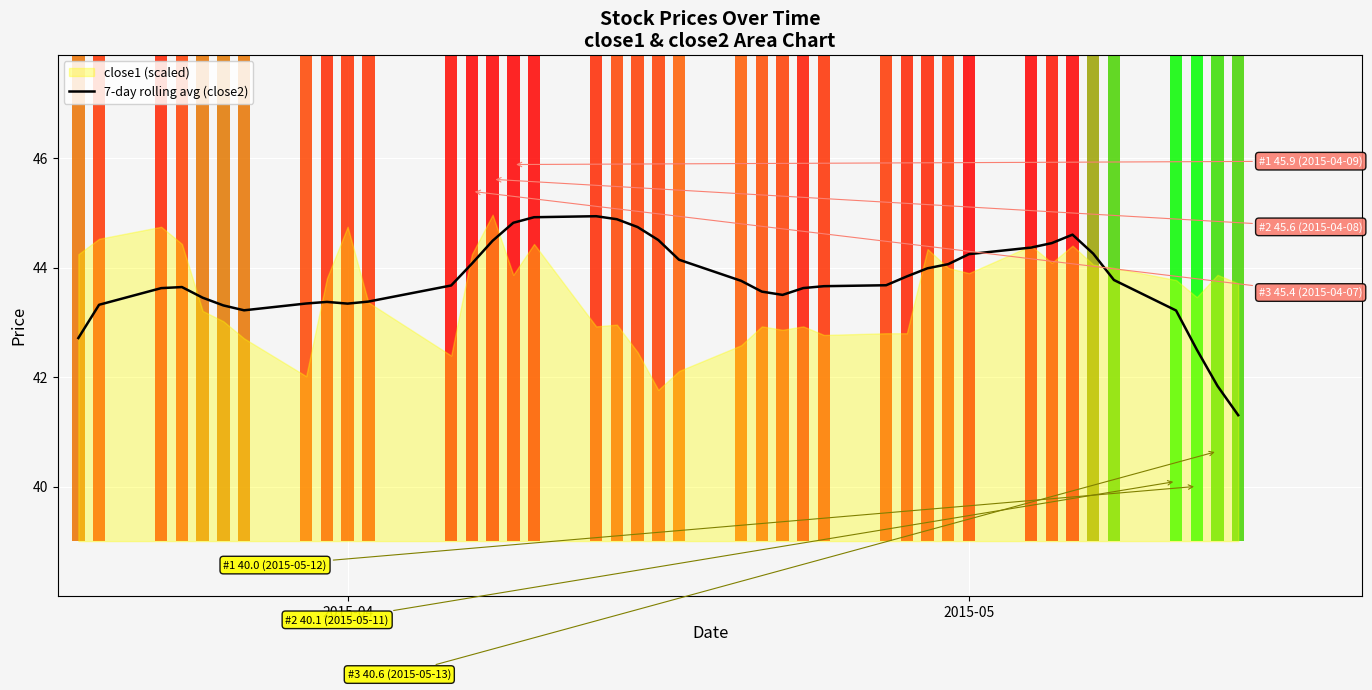

Does the chart contain stacked bars?

No